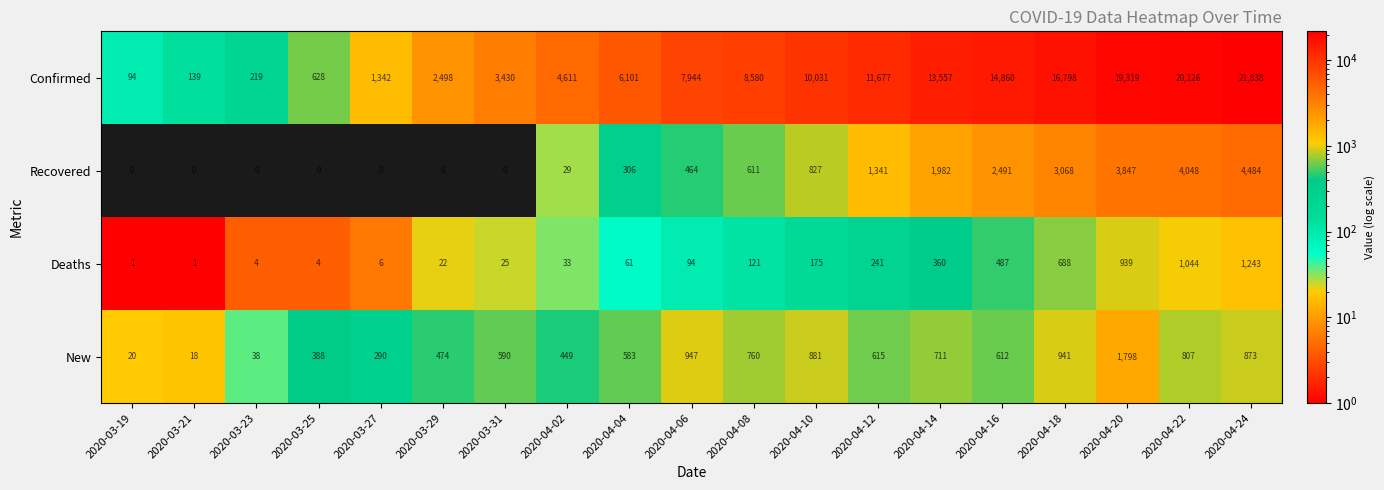

What is the sum of all Deaths values?

5549